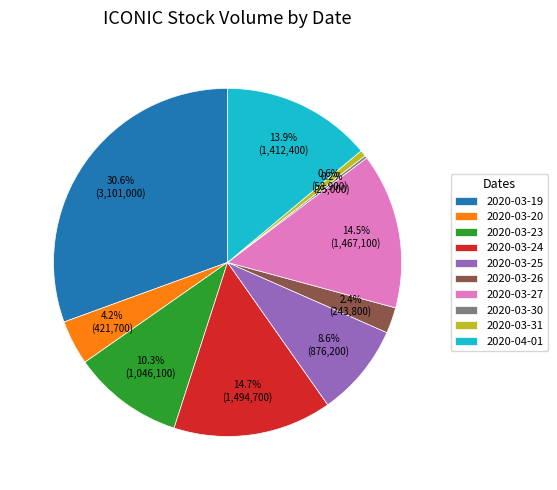

What is the largest slice in the pie chart?

2020-03-19